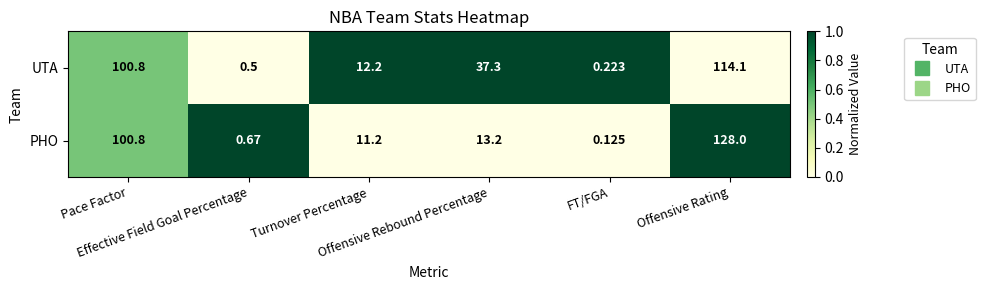

Rank the series by their maximum value, from lowest to highest.

UTA, PHO